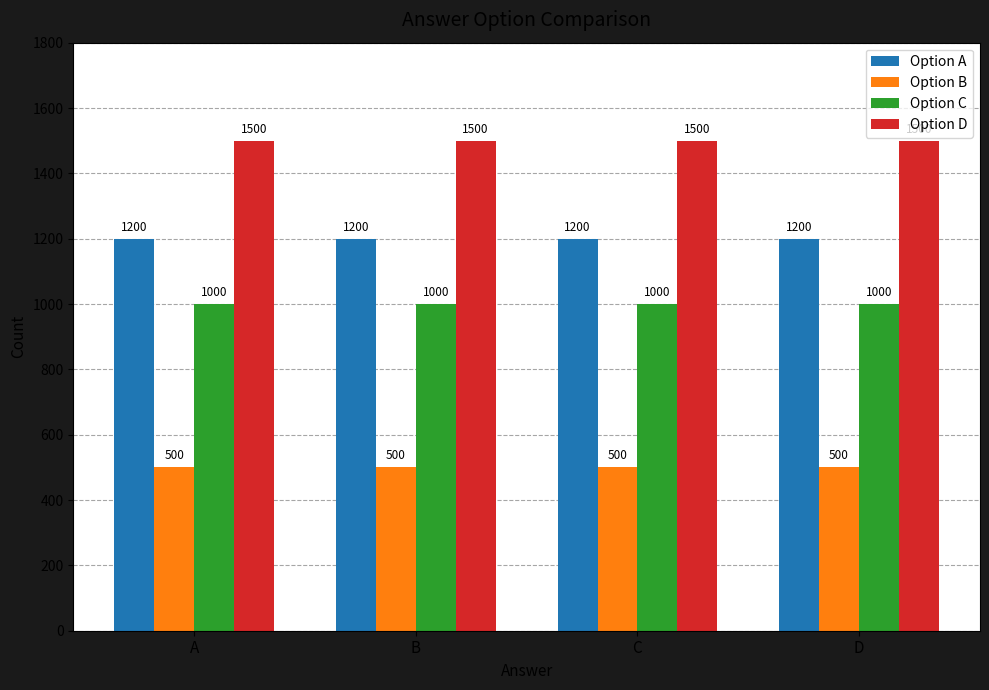

At B, list the series in order from largest to smallest.

Option D, Option A, Option C, Option B